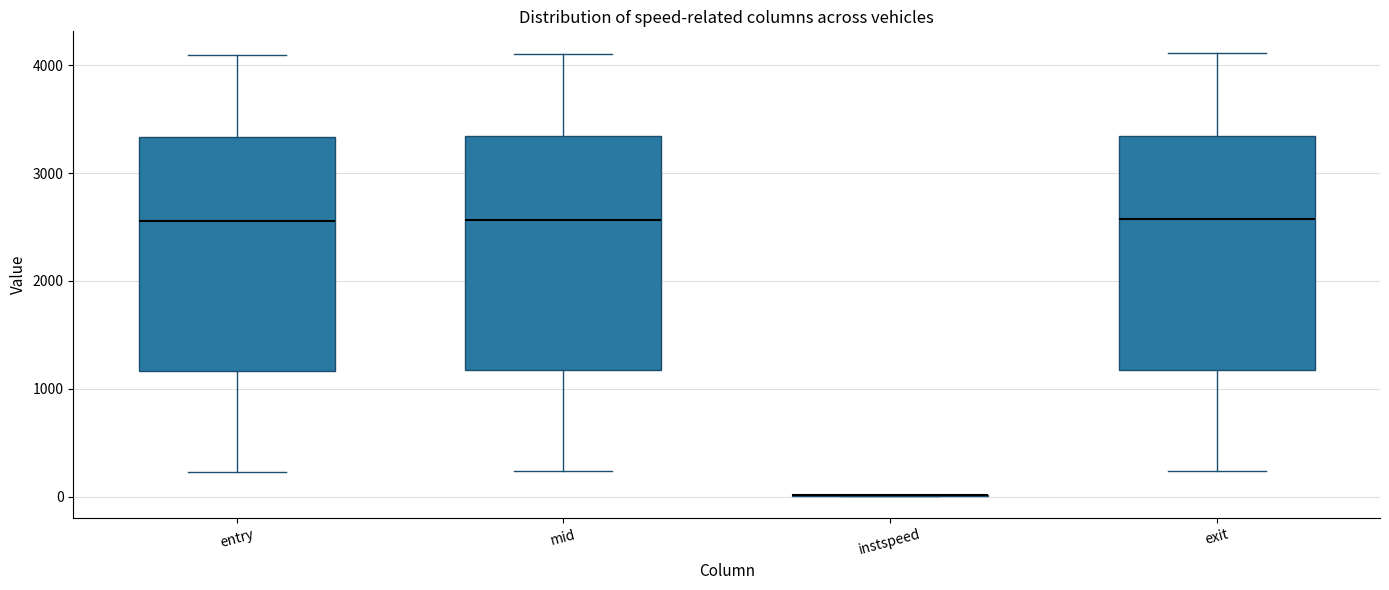

Reading left to right, read every box against the y-axis: the position of its median line, the range the box covers, and the ends of its whiskers. The values are not printed on the chart, so give them approximately, as read against the axis.

entry: median 2600, box 1200 to 3300, whiskers 200 to 4100
mid: median 2600, box 1200 to 3300, whiskers 200 to 4100
instspeed: box collapsed to a line at 0, whiskers 0 to 0
exit: median 2600, box 1200 to 3300, whiskers 200 to 4100